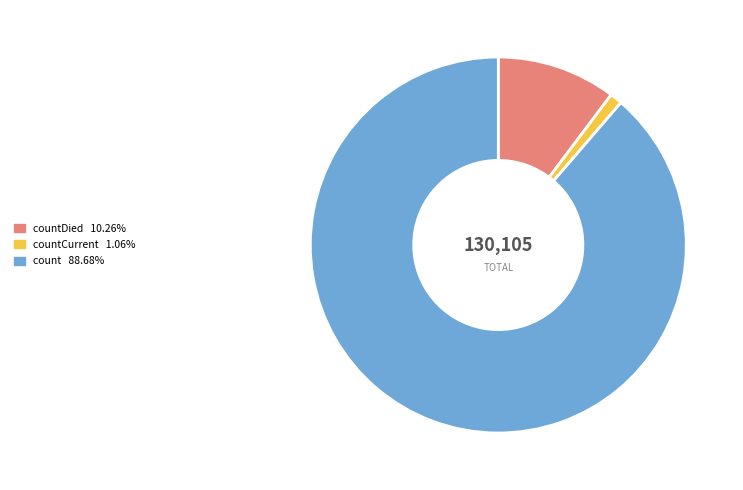

Is there a majority slice in this chart?

Yes